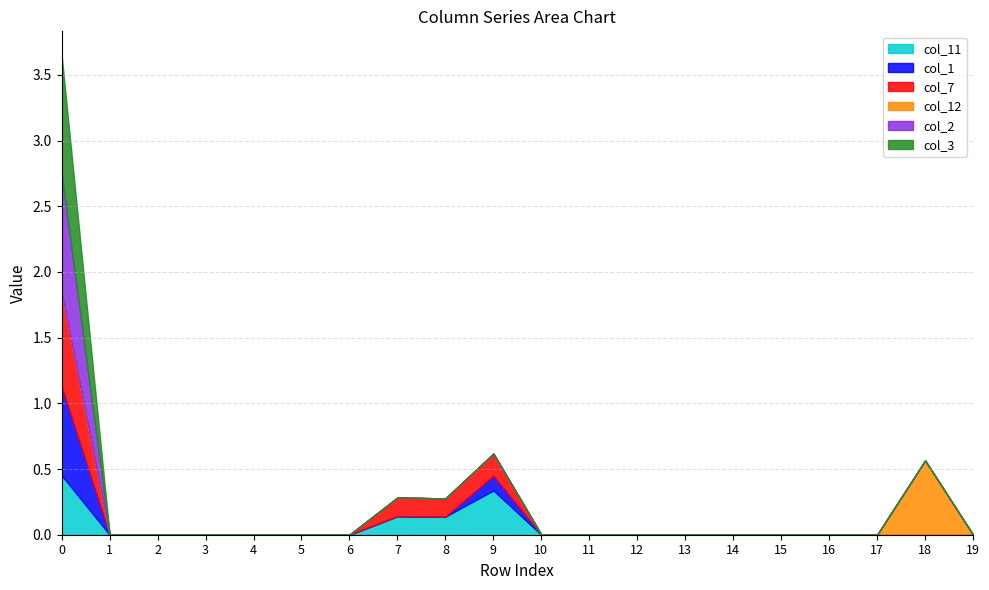

What is the average value of the col_11 series?

0.1